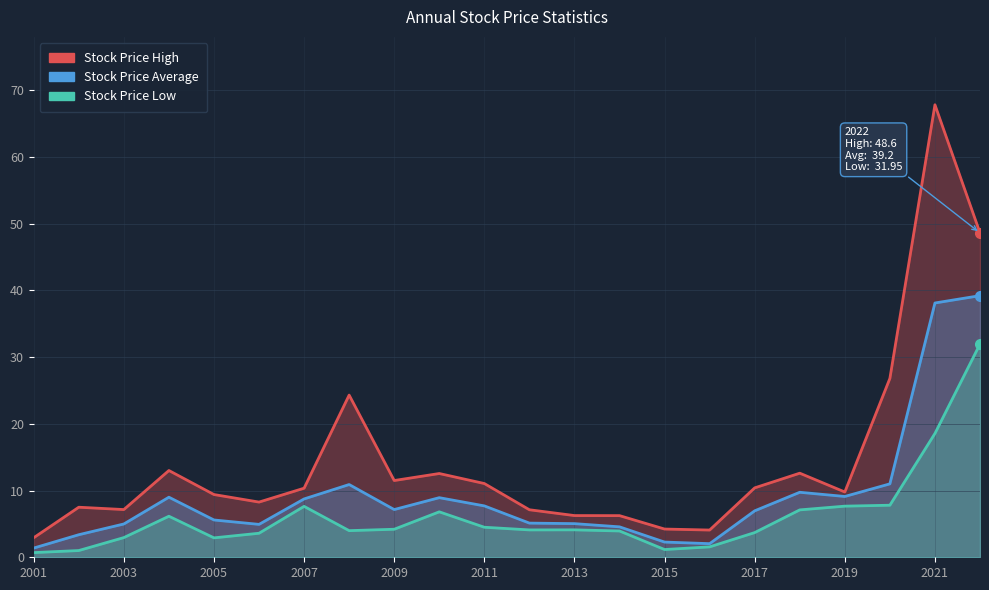

True or false: Stock Price Average and Stock Price Low intersect in this chart.

False